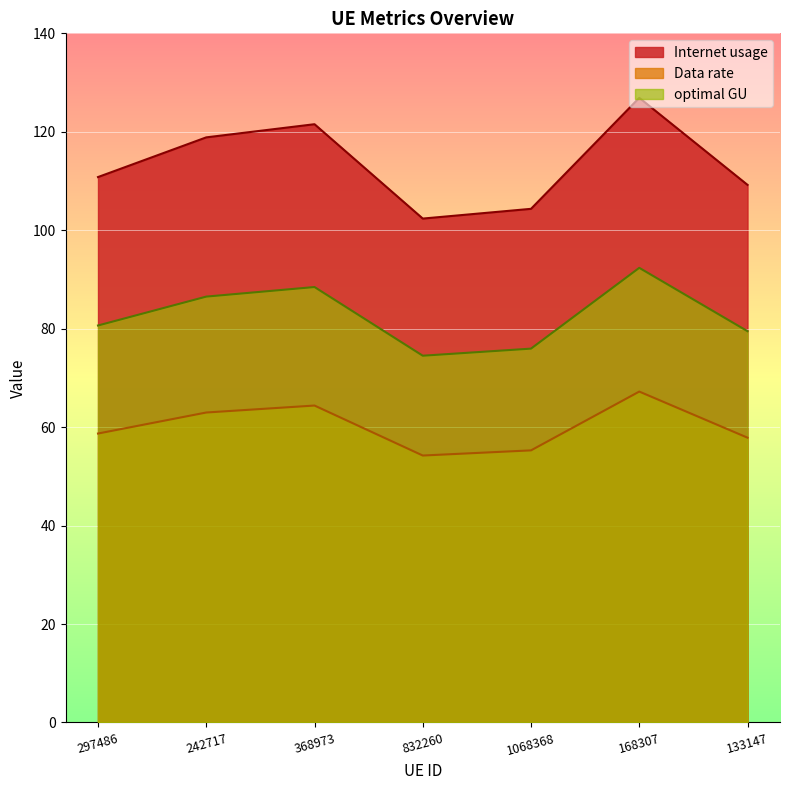

What is the difference between the second highest and minimum values in the Data rate series?

10.2